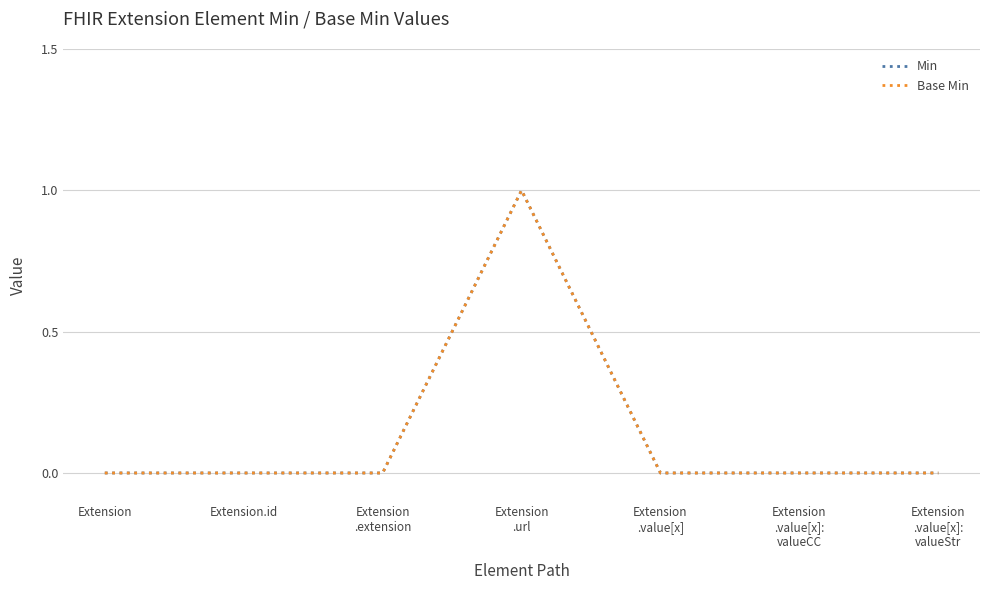

True or false: Base Min and Min cross at least once.

False